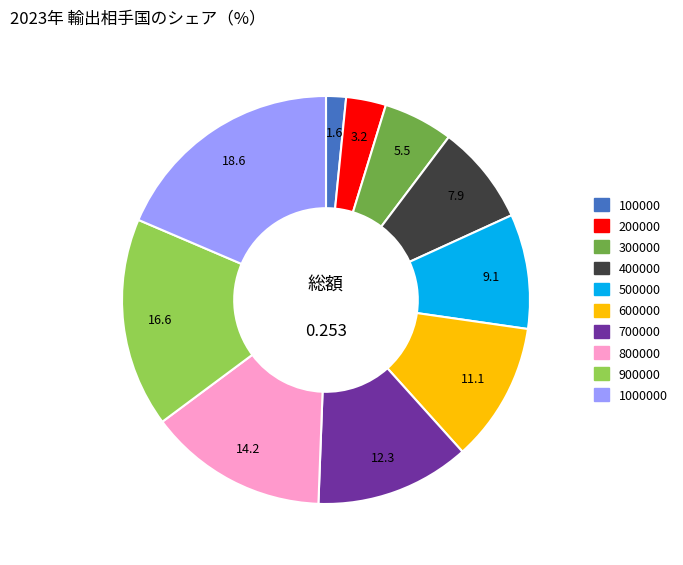

Does 1000000 account for over 50% of the chart?

No